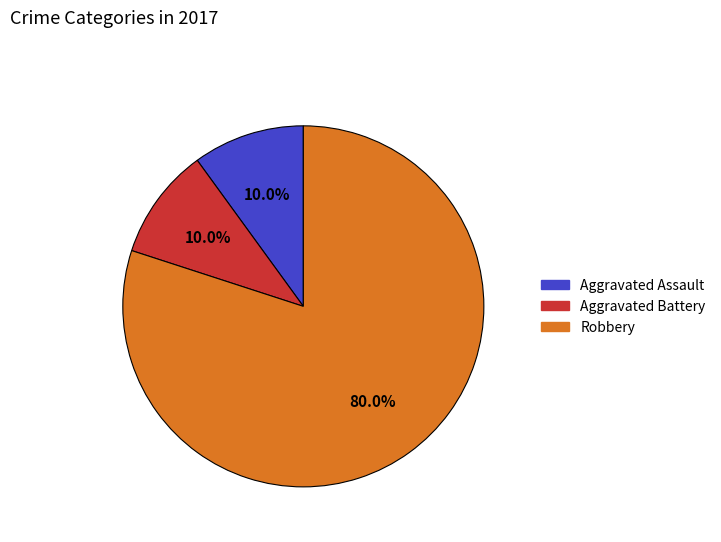

Is there any slice that represents more than half of the pie?

Yes